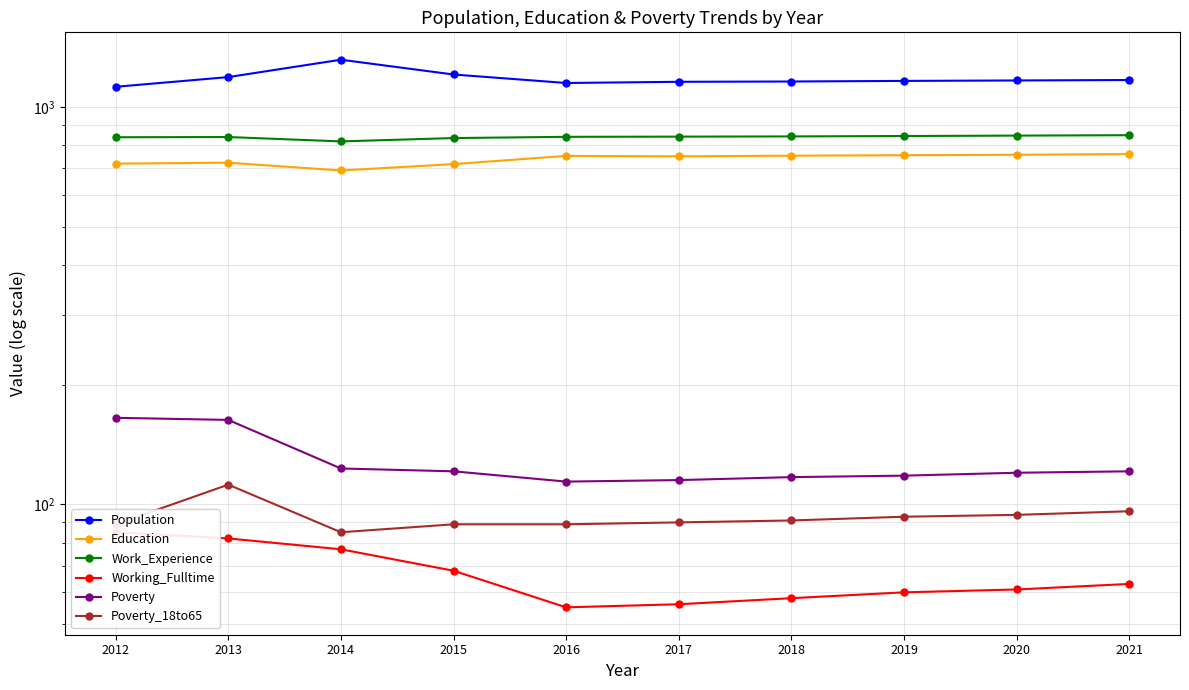

Reading left to right, list all the values displayed in this chart.

Population: 2012=1124	2013=1189	2014=1315	2015=1207	2016=1149	2017=1157	2018=1159	2019=1163	2020=1166	2021=1169
Education: 2012=720	2013=724	2014=692	2015=718	2016=753	2017=751	2018=754	2019=756	2020=758	2021=761
Work_Experience: 2012=839	2013=840	2014=819	2015=835	2016=841	2017=842	2018=843	2019=845	2020=847	2021=849
Working_Fulltime: 2012=85	2013=82	2014=77	2015=68	2016=55	2017=56	2018=58	2019=60	2020=61	2021=63
Poverty: 2012=165	2013=163	2014=123	2015=121	2016=114	2017=115	2018=117	2019=118	2020=120	2021=121
Poverty_18to65: 2012=89	2013=112	2014=85	2015=89	2016=89	2017=90	2018=91	2019=93	2020=94	2021=96